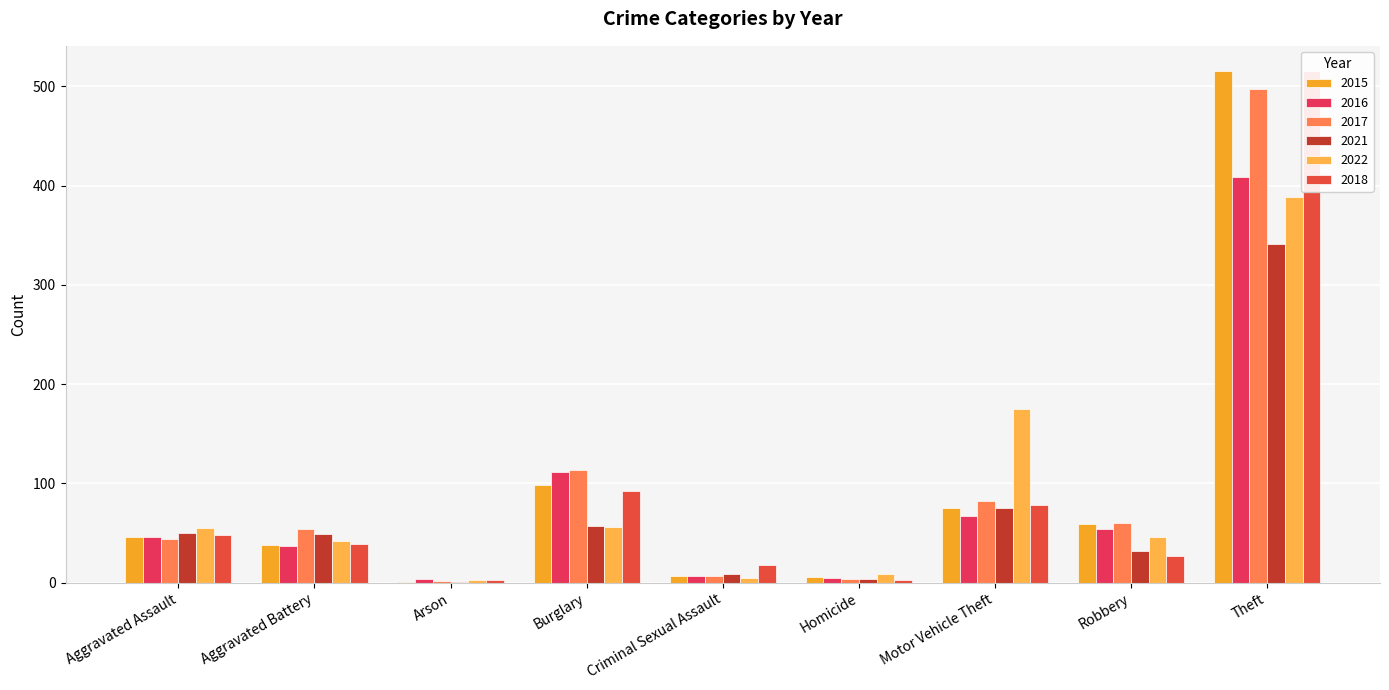

Is the value of 2022 at Burglary greater than the value of 2015 at Burglary?

No